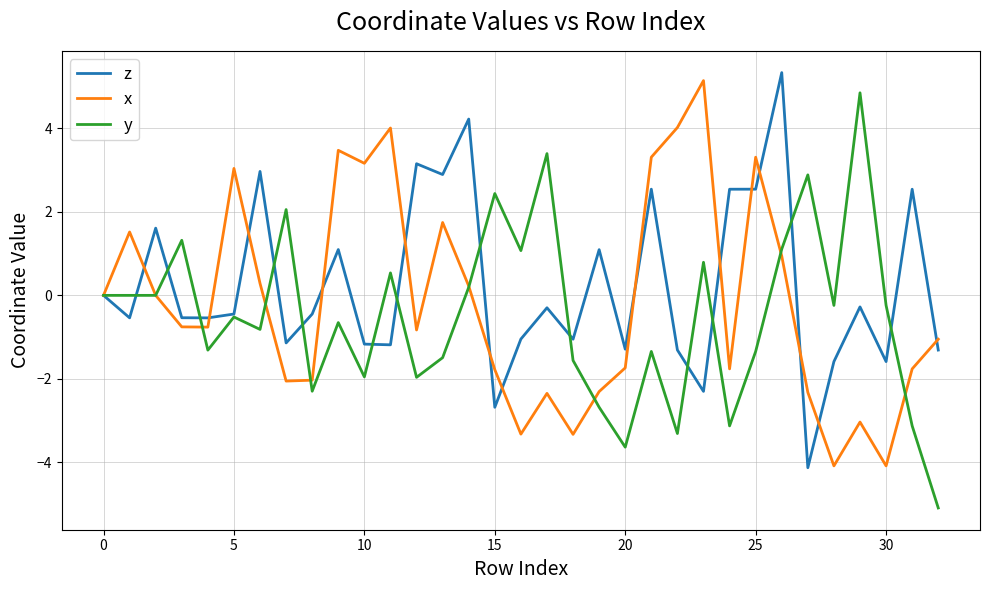

What is the minimum value shown in the chart?

-5.1